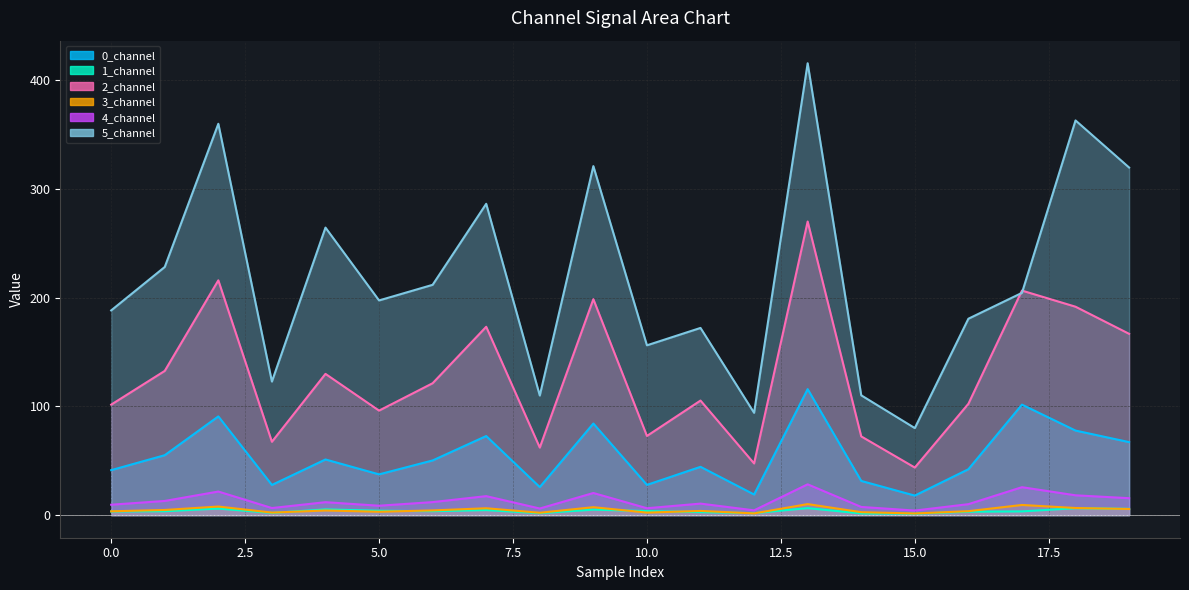

What is the sum of the 2_channel values at 19 and 12?

214.4